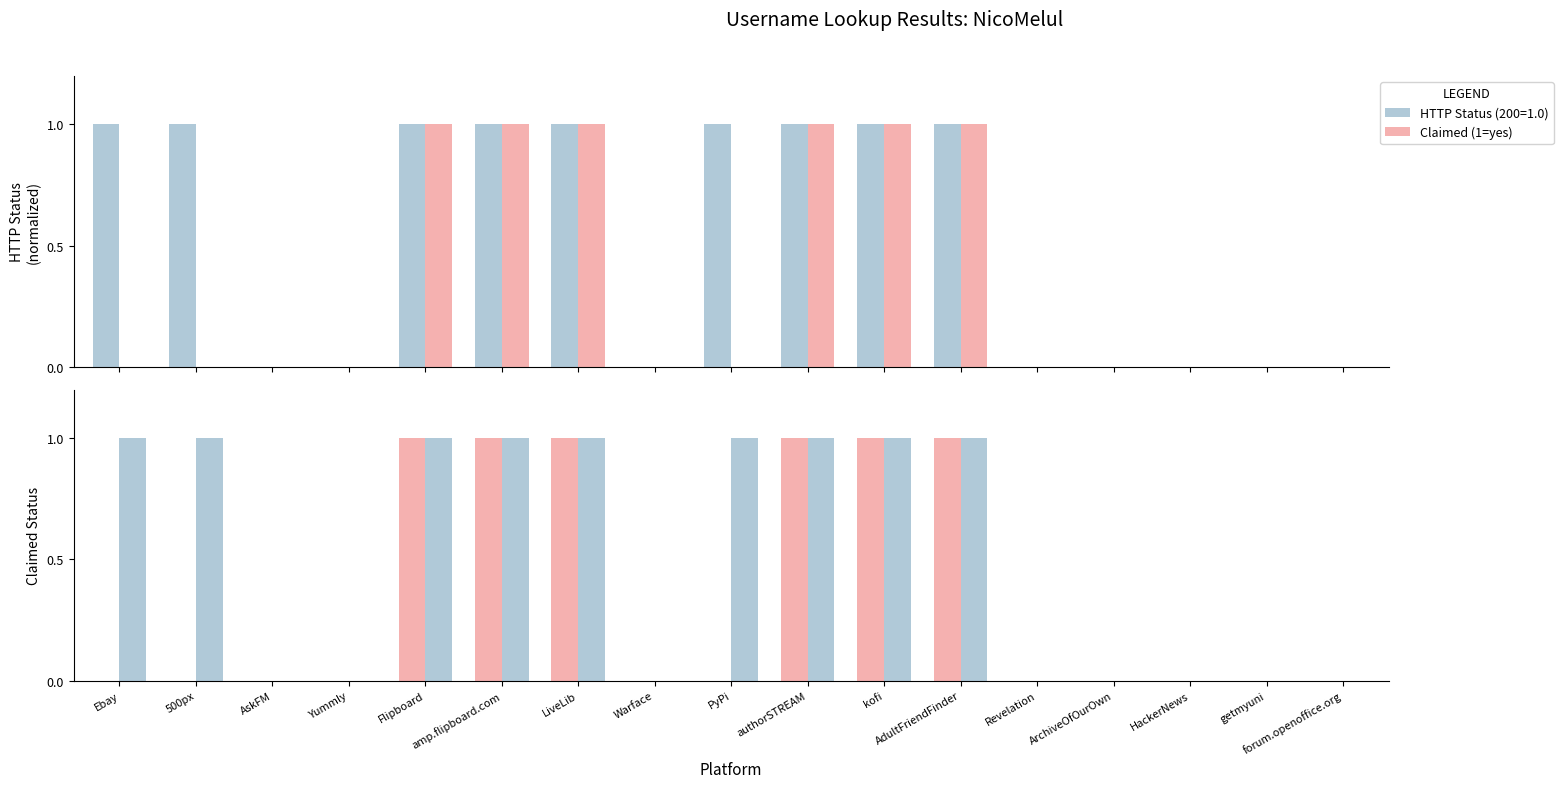

Reading left to right, what are all the values shown in this chart?

0	0	0	0	1	1	1	0	0	1	1	1	0	0	0	0	0